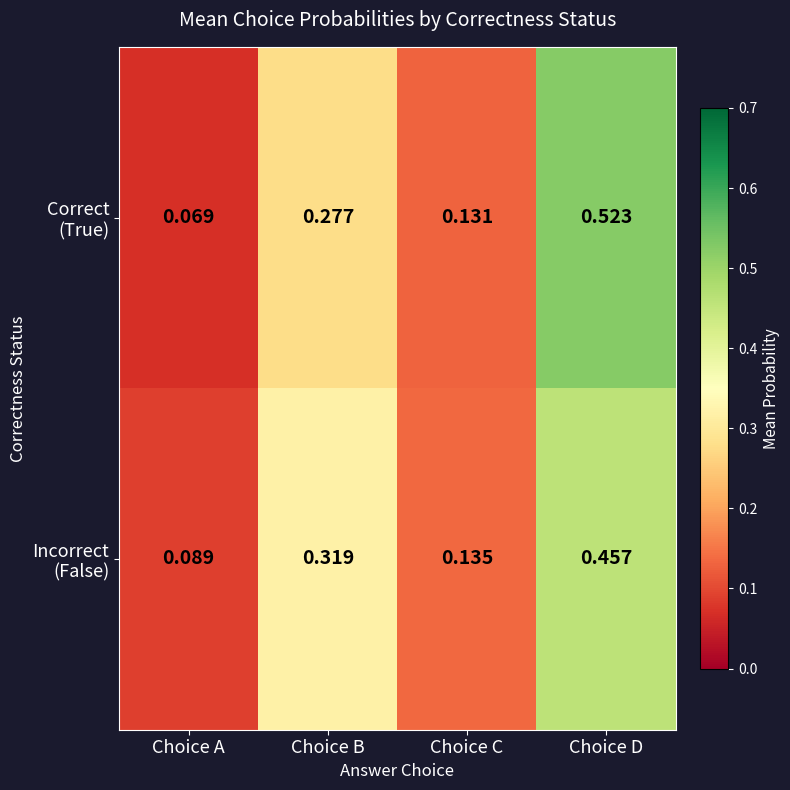

At which category is the sum across all series the highest?

Choice D